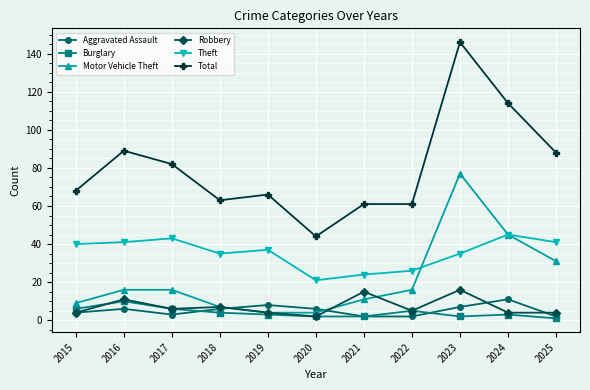

At how many categories does at least one series exceed 143?

1